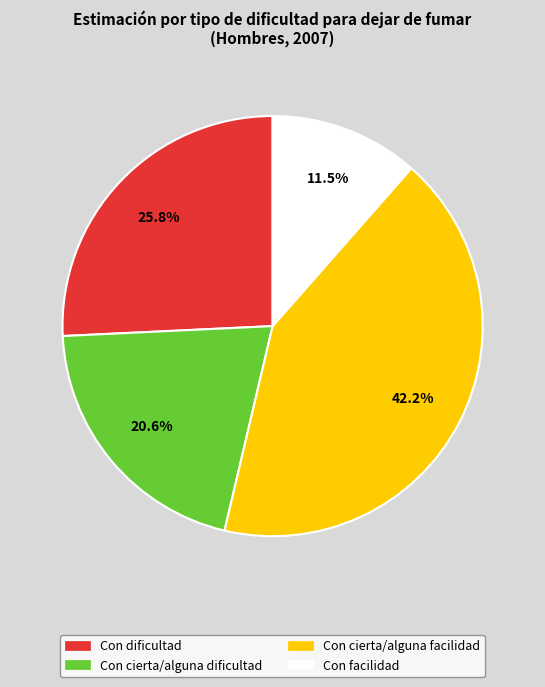

The Con dificultad slice represents 26% of the pie. True or false?

True